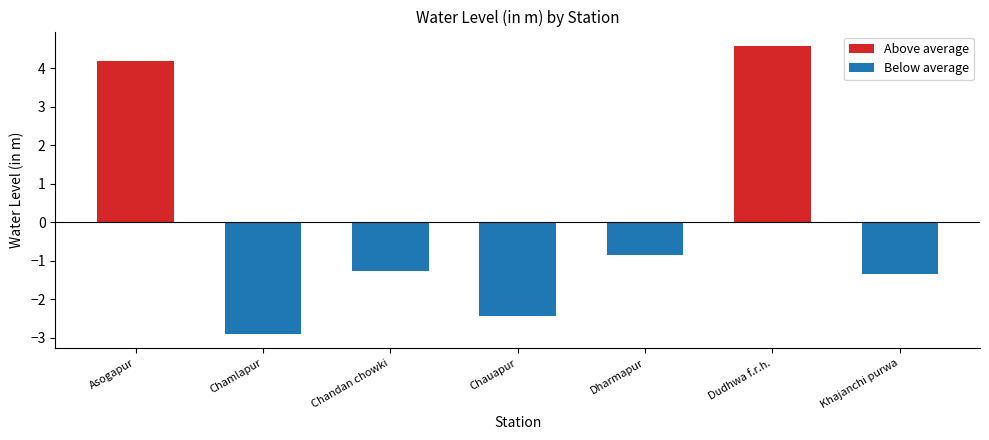

What is the maximum value shown in the chart?

4.6